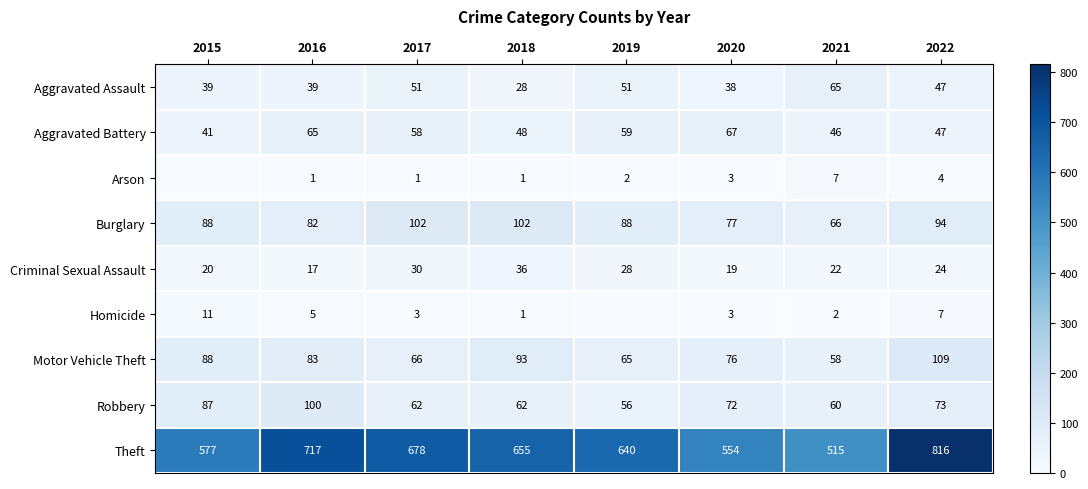

Is it true that Robbery equals 62 at 2018?

True